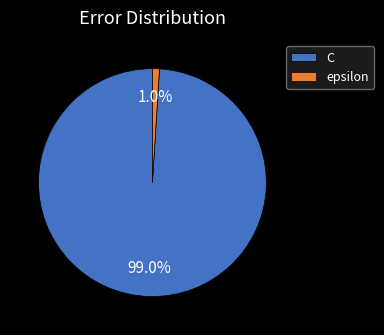

Is it true that epsilon is 9% of the pie?

False